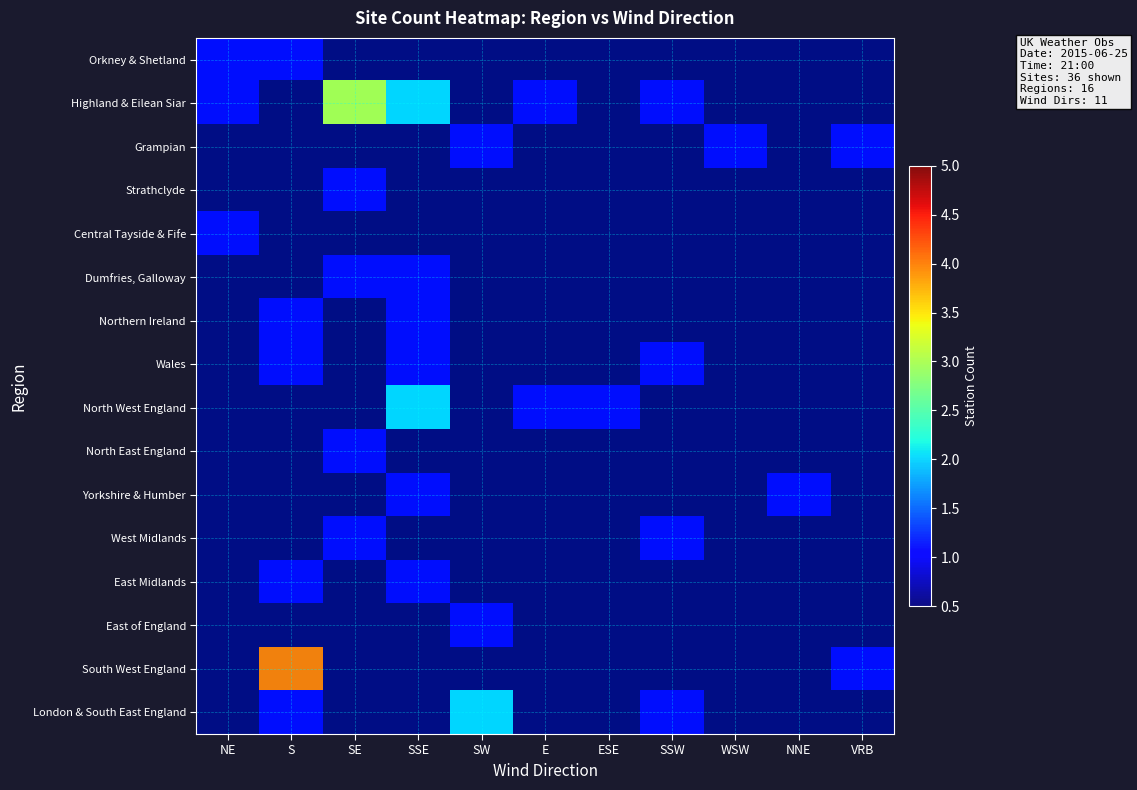

What is the highest value of the East Midlands series?

1